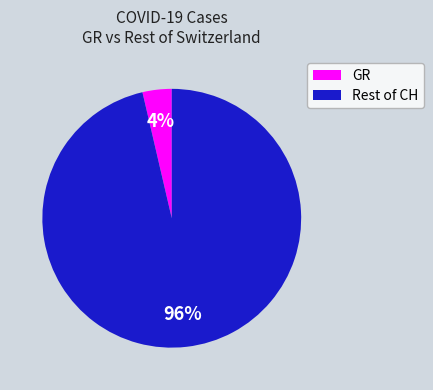

Which slice is the largest?

Rest of CH